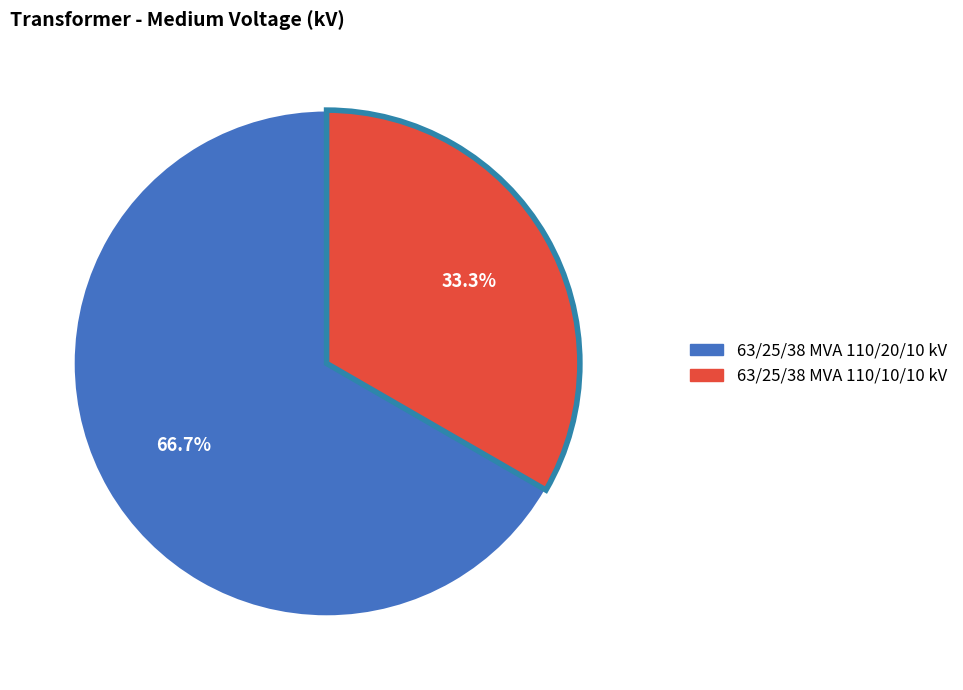

To the nearest percent, what is the difference between the 63/25/38 MVA 110/20/10 kV and 63/25/38 MVA 110/10/10 kV slice percentages?

33%